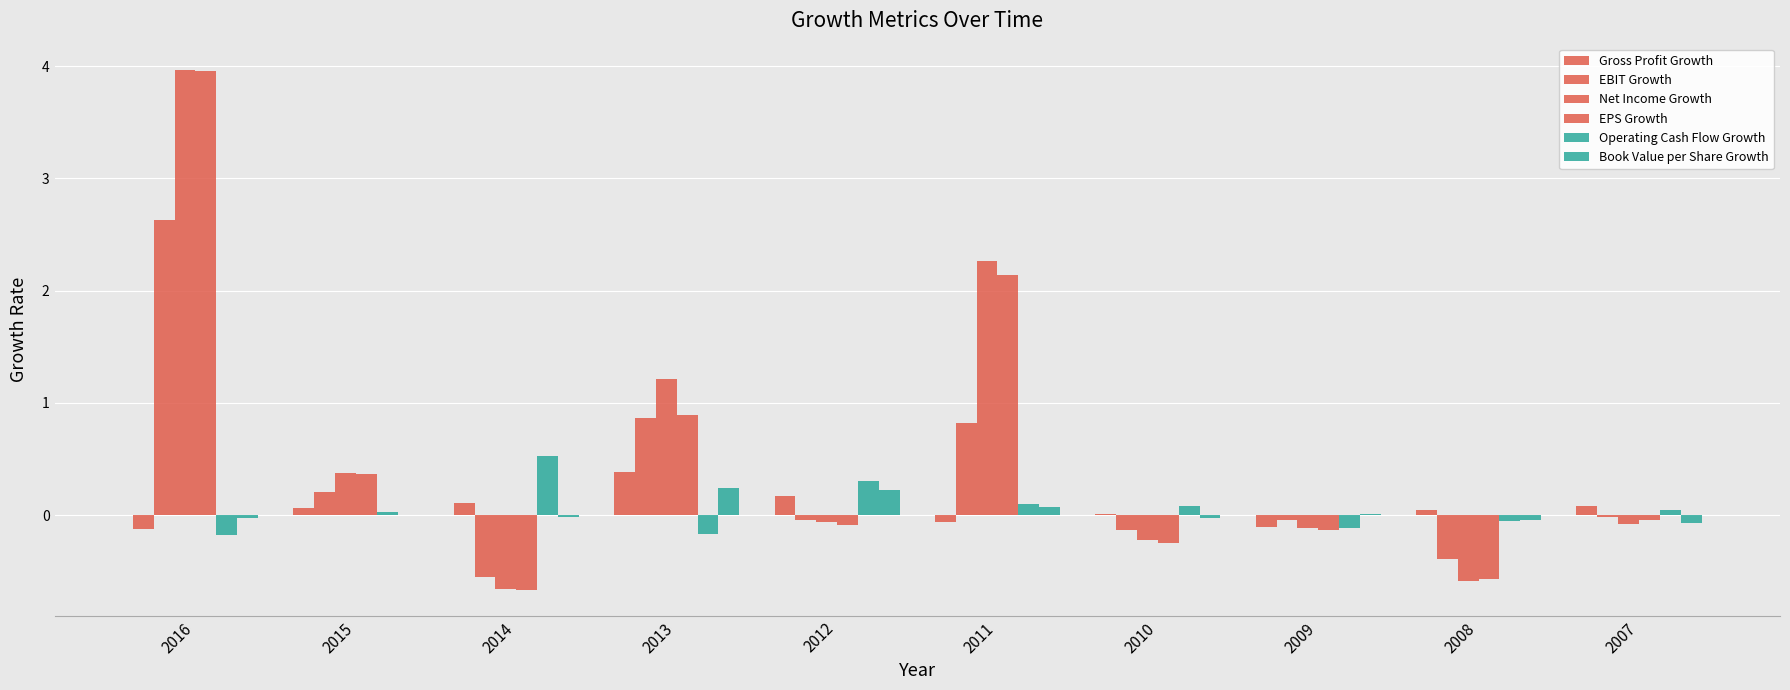

At how many categories does at least one series exceed 1?

3